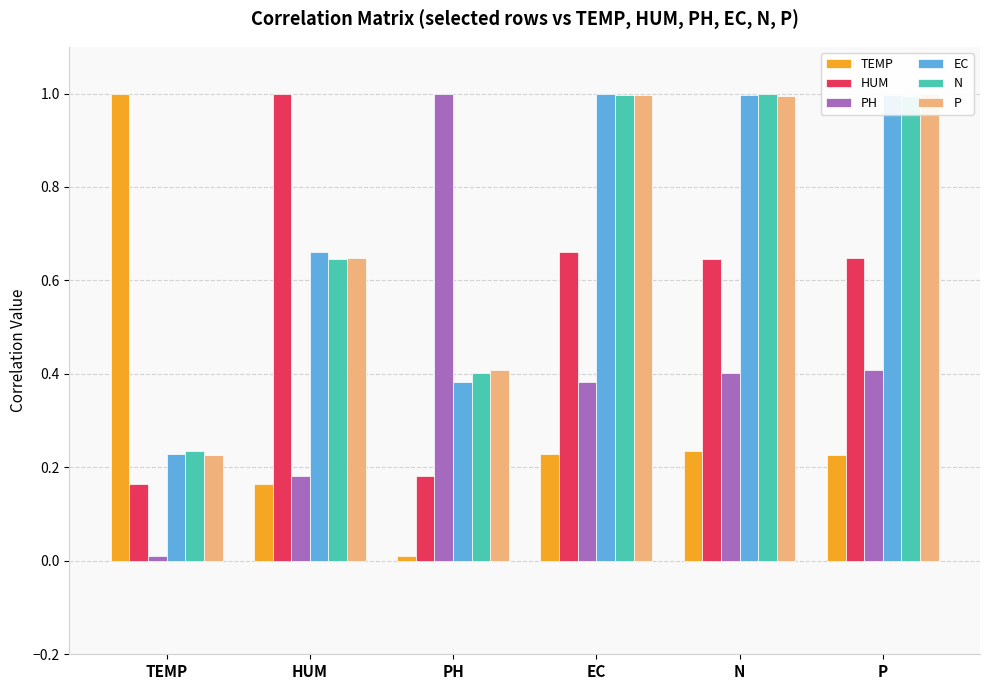

What is the total value across all series at HUM?

3.3